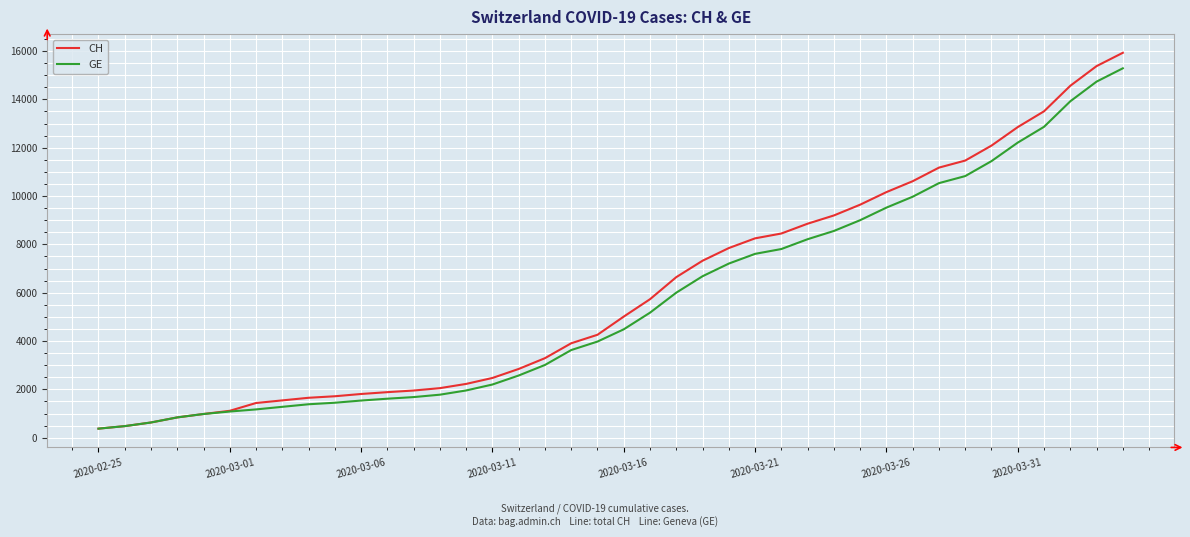

What is the smallest value displayed?

375